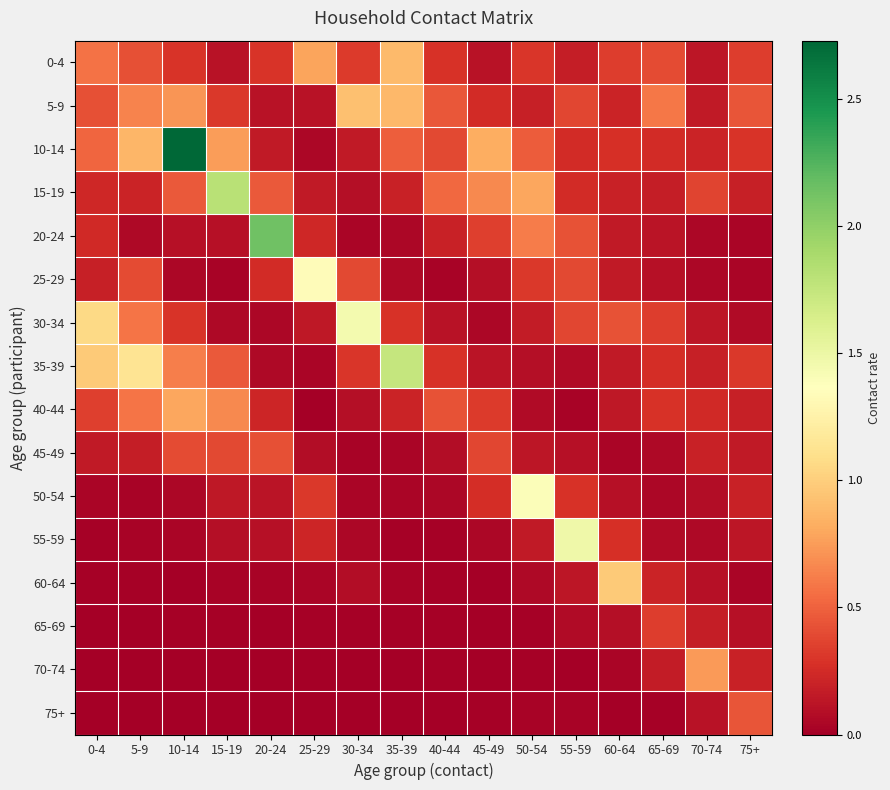

Rank the series by their maximum value, from highest to lowest.

10-14, 20-24, 15-19, 35-39, 55-59, 30-34, 50-54, 25-29, 60-64, 5-9, 0-4, 40-44, 70-74, 75+, 45-49, 65-69